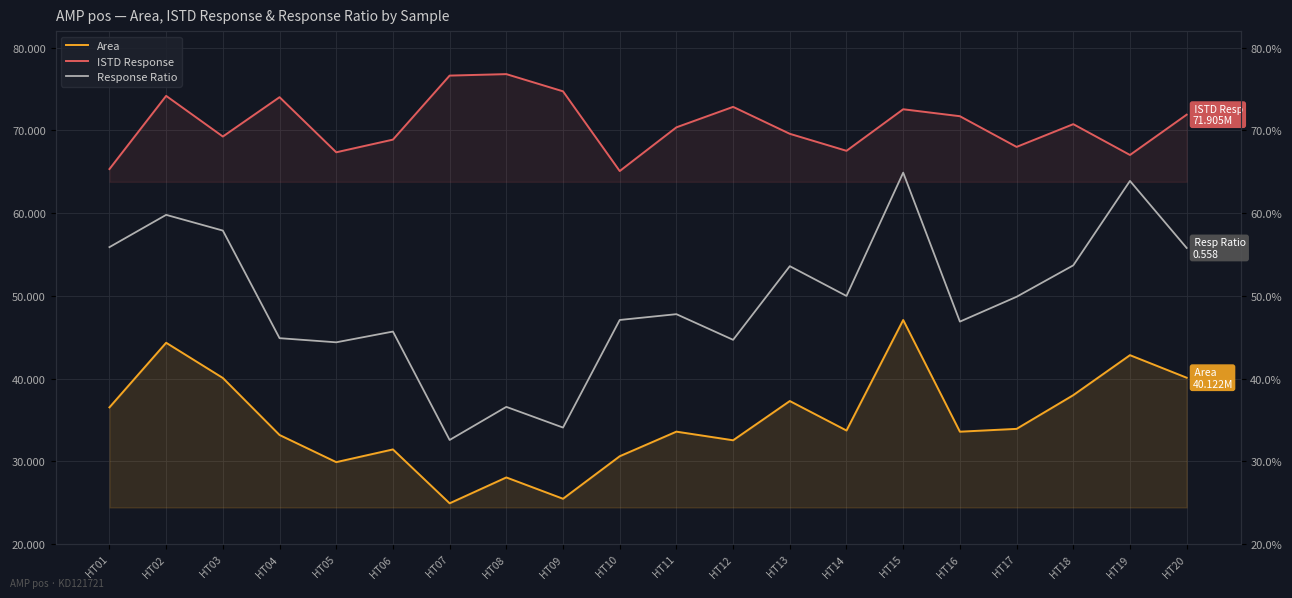

How many lines are shown in the chart?

3